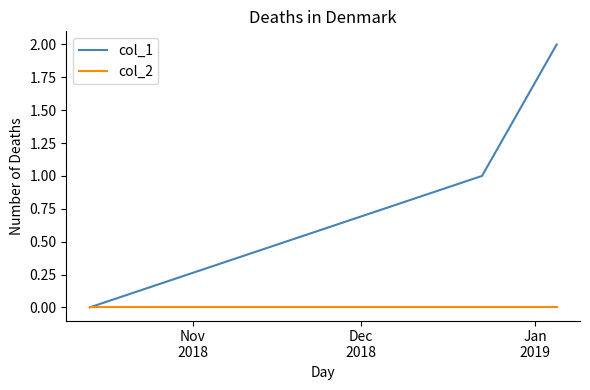

Rank the series by their maximum value, from lowest to highest.

col_2, col_1